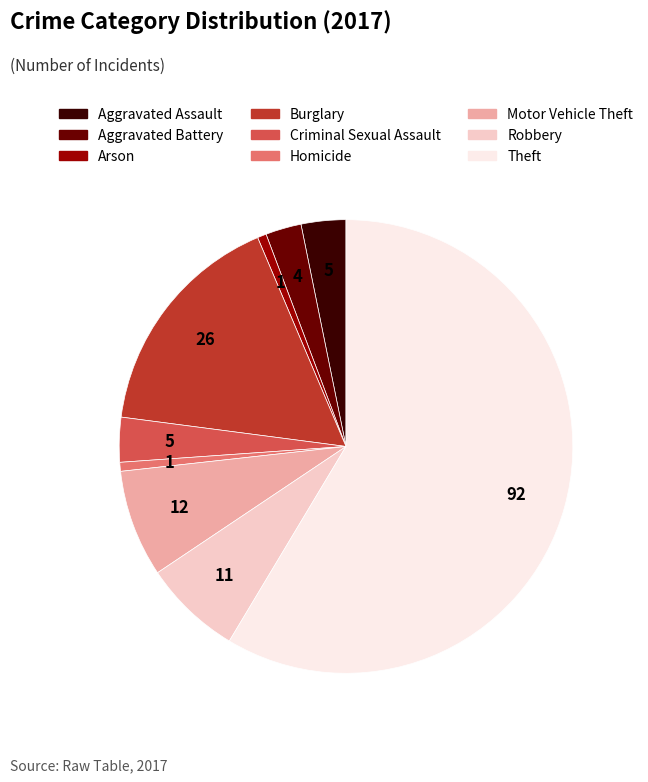

Which category accounts for the majority?

Theft